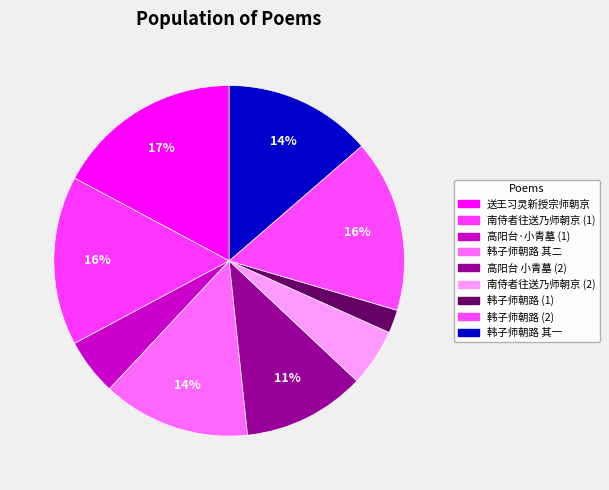

Rank the categories by value from highest to lowest.

送王习灵新授宗师朝京, 韩子师朝路为小人无礼去国再来婺女, 南侍者往送乃师朝京, 韩子师朝路为小人无礼去国再来婺女 其一, 韩子师朝路为小人无礼去国再来婺女 其二, 高阳台 小青墓，和彊师朝云墓韵, 南侍者往送乃师朝京, 高阳台·小青墓，和彊师朝云墓韵, 韩子师朝路为小人无礼去国再来婺女